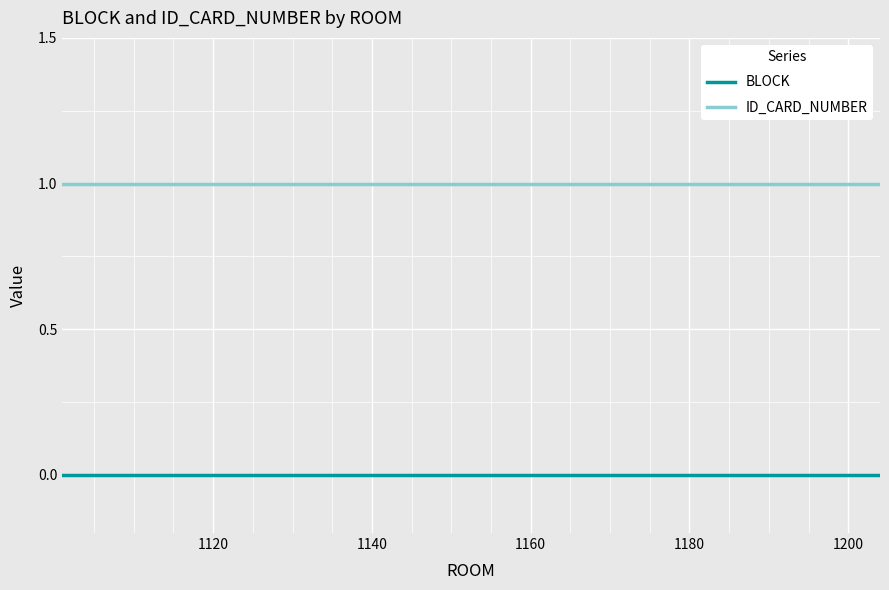

Rank the series by their maximum value, from highest to lowest.

ID_CARD_NUMBER, BLOCK